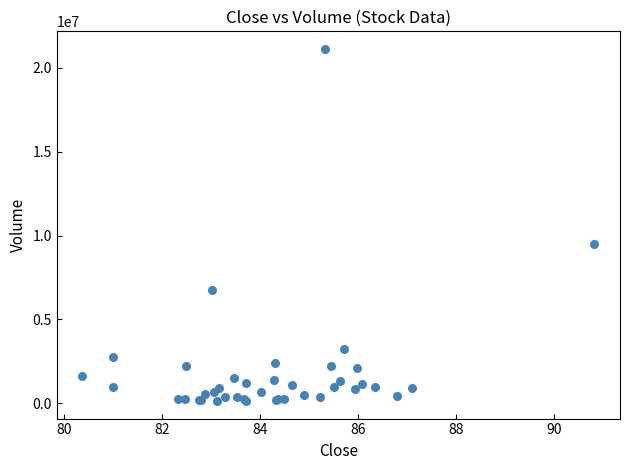

What Y value in the scatter plot is closest to 10632487?

9499369